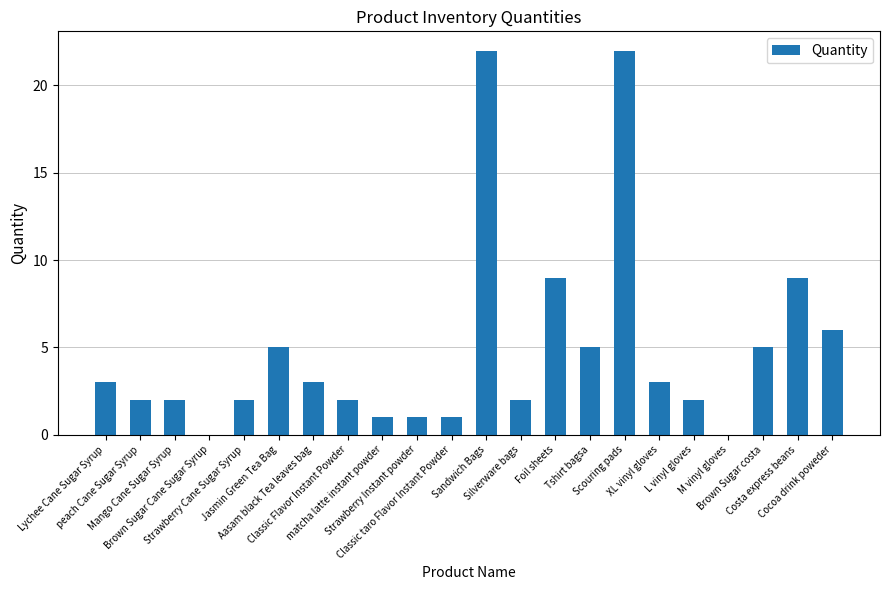

What is the sum of the values at L vinyl gloves and Lychee Cane Sugar Syrup?

5